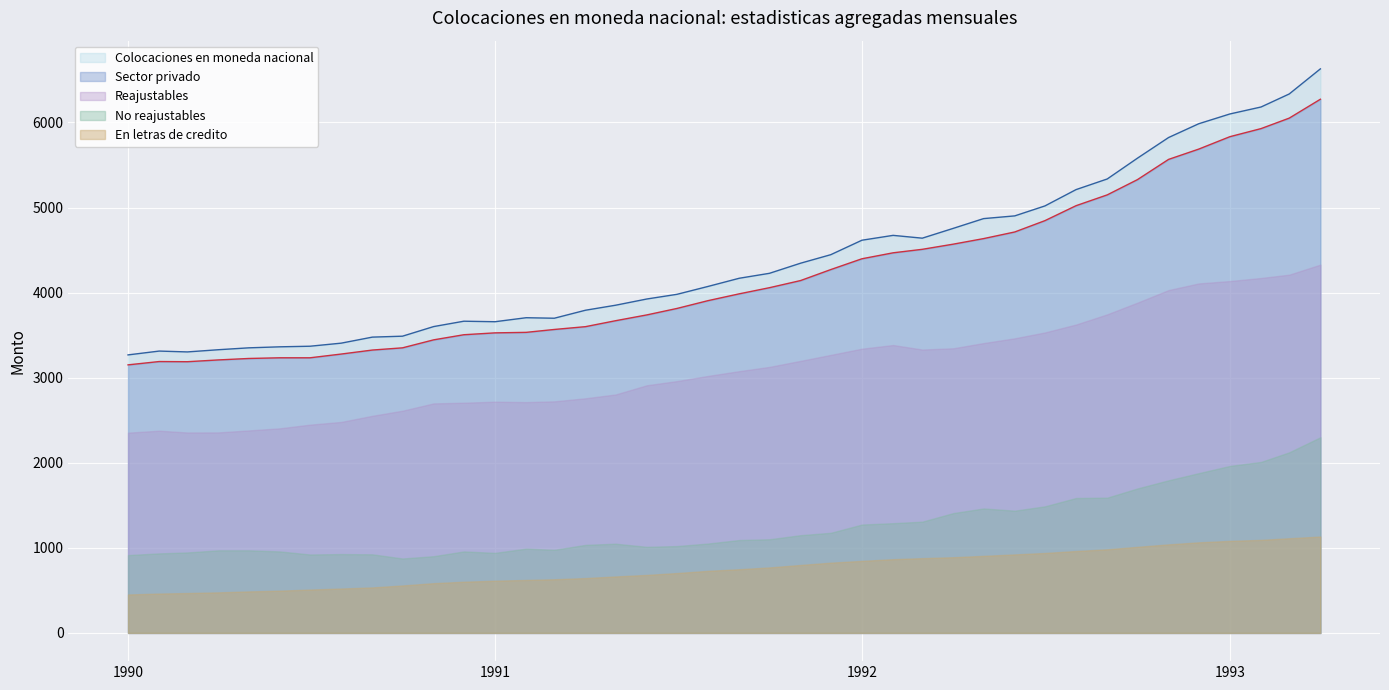

List the series in order of their peak value, highest first.

Colocaciones en moneda nacional, Sector privado, Reajustables, No reajustables, En letras de credito